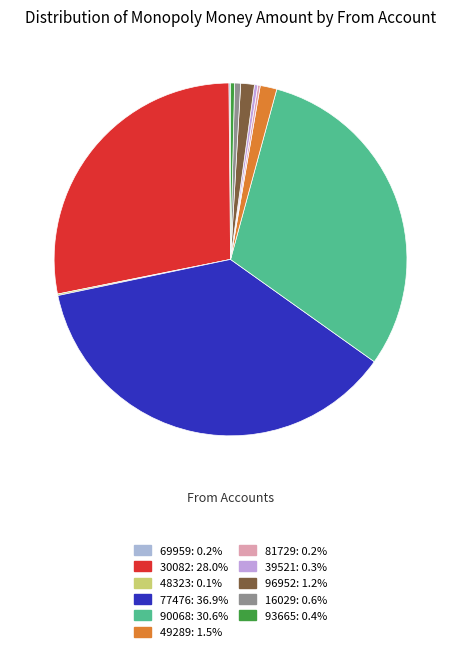

To the nearest percent, what is the combined percentage of 90068 and 49289?

32%